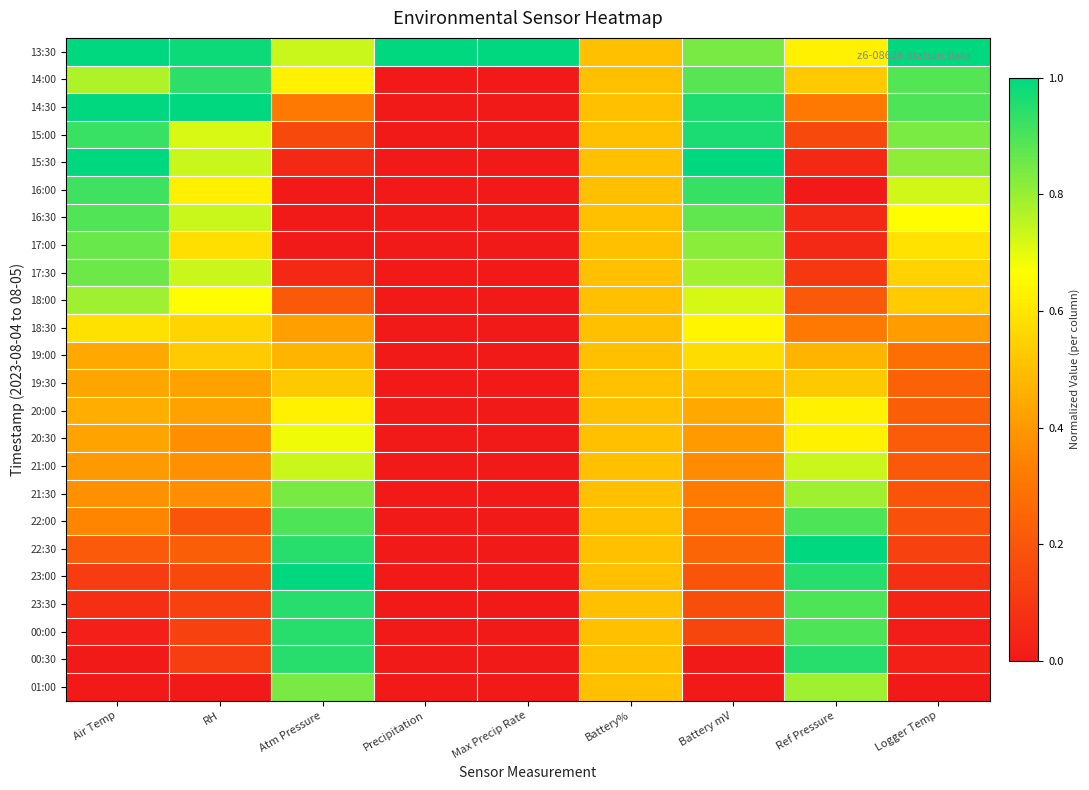

What is the difference between the highest and lowest values at Logger Temp?

1.0